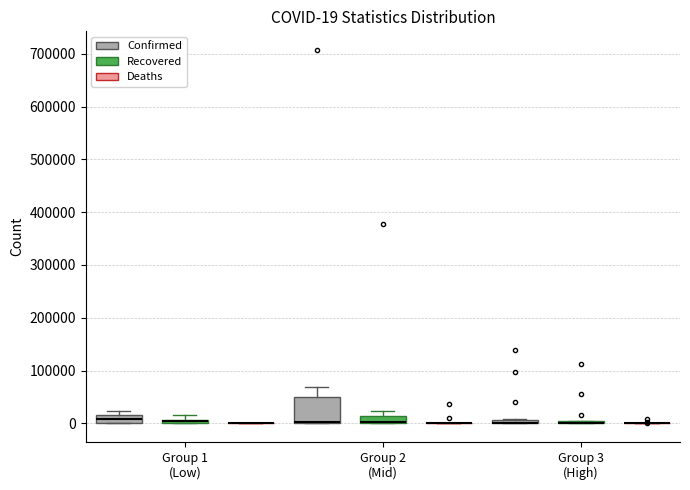

Which box is the tallest, from its lower edge to its upper edge?

Group 2 (Mid) (Confirmed)